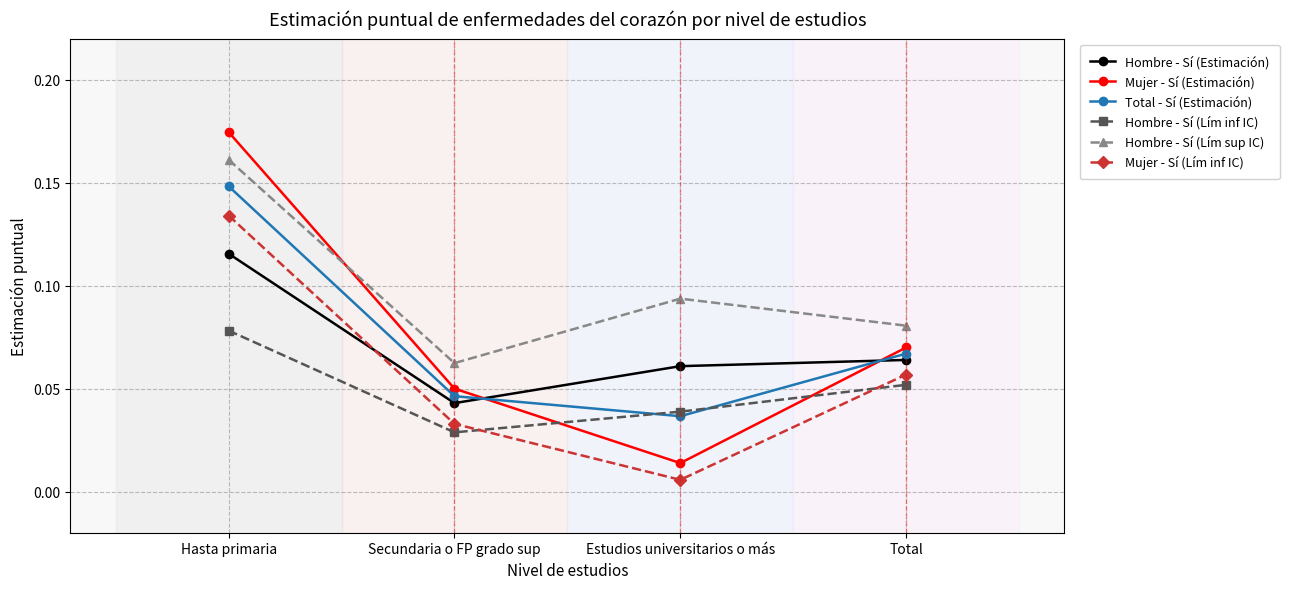

What is the label of the 2nd point from the right?

Estudios universitarios o más